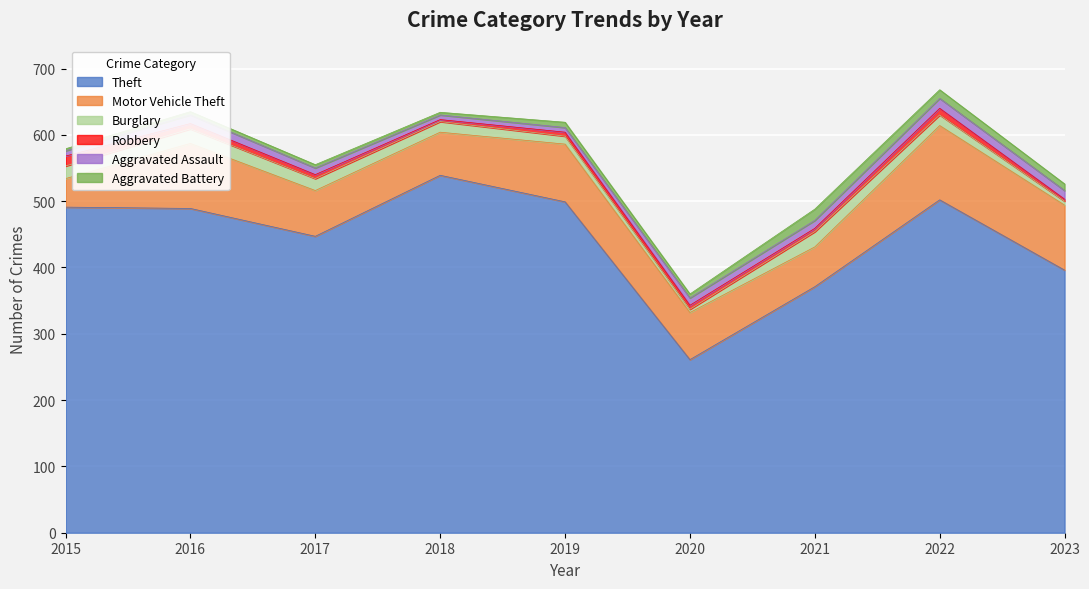

Reading left to right, list all the values displayed in this chart.

Theft: 2015=491	2016=489	2017=447	2018=539	2019=499	2020=261	2021=371	2022=502	2023=396
Motor Vehicle Theft: 2015=43	2016=98	2017=69	2018=65	2019=87	2020=71	2021=60	2022=112	2023=98
Burglary: 2015=19	2016=22	2017=18	2018=16	2019=12	2020=5	2021=23	2022=16	2023=6
Robbery: 2015=15	2016=8	2017=6	2018=3	2019=6	2020=6	2021=5	2022=10	2023=3
Aggravated Assault: 2015=8	2016=13	2017=10	2018=7	2019=7	2020=11	2021=12	2022=15	2023=13
Aggravated Battery: 2015=3	2016=5	2017=5	2018=4	2019=8	2020=6	2021=17	2022=13	2023=10